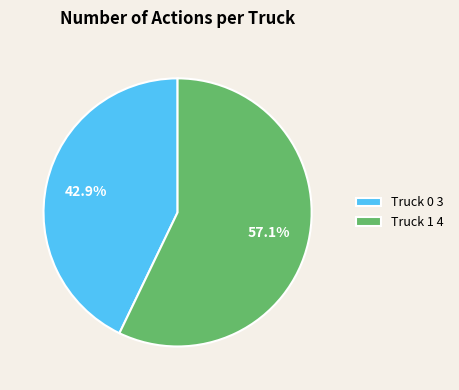

To the nearest percent, what is the difference between the Truck 0 and Truck 1 slice percentages?

14%